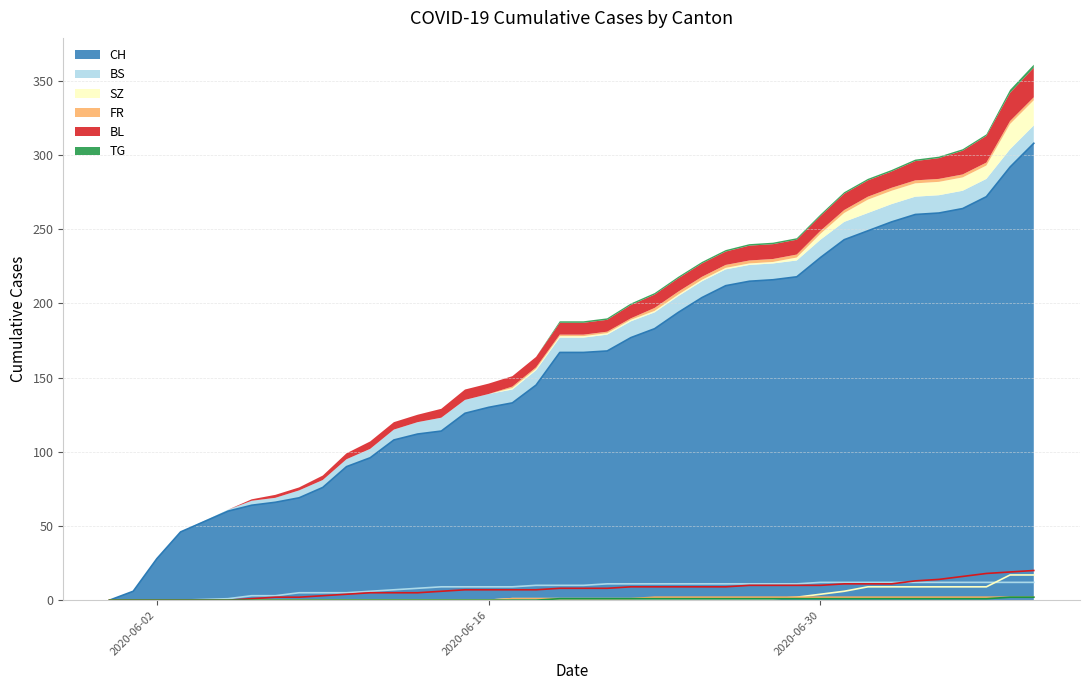

The value of TG at 2020-07-07 is 1. True or false?

True